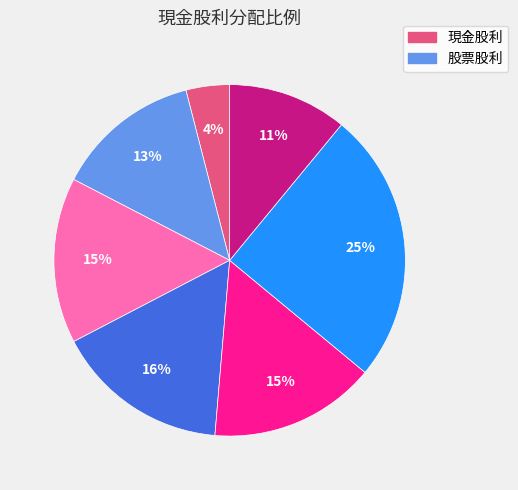

Count the number of slices in the pie.

7